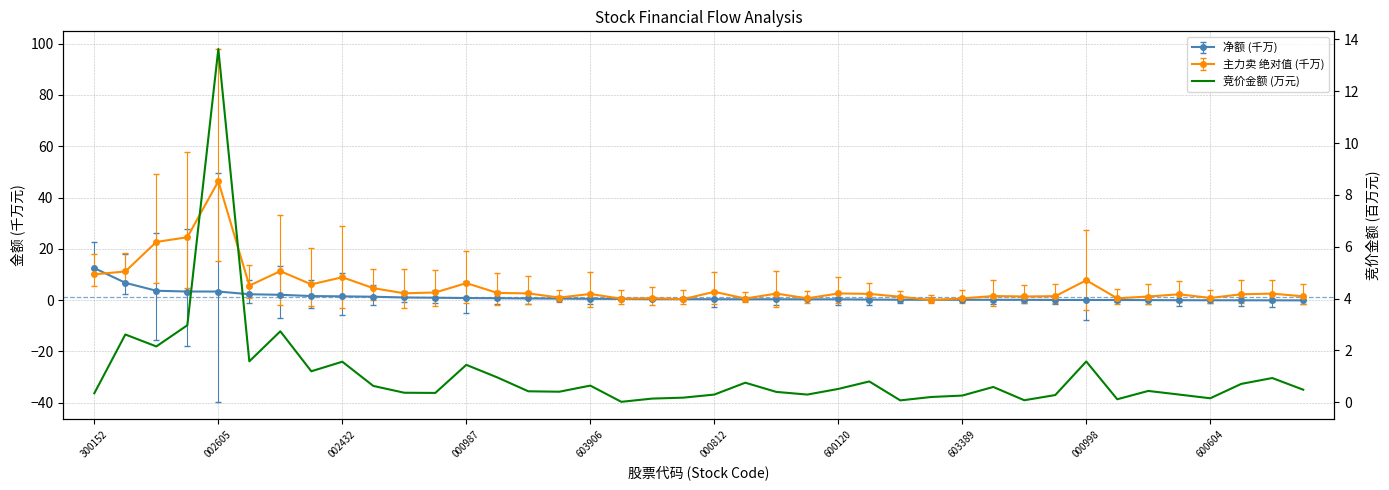

What is the average value?

1.1